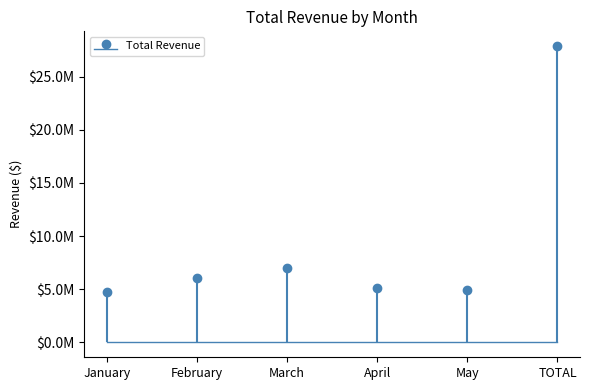

How many values are below 6099782?

3